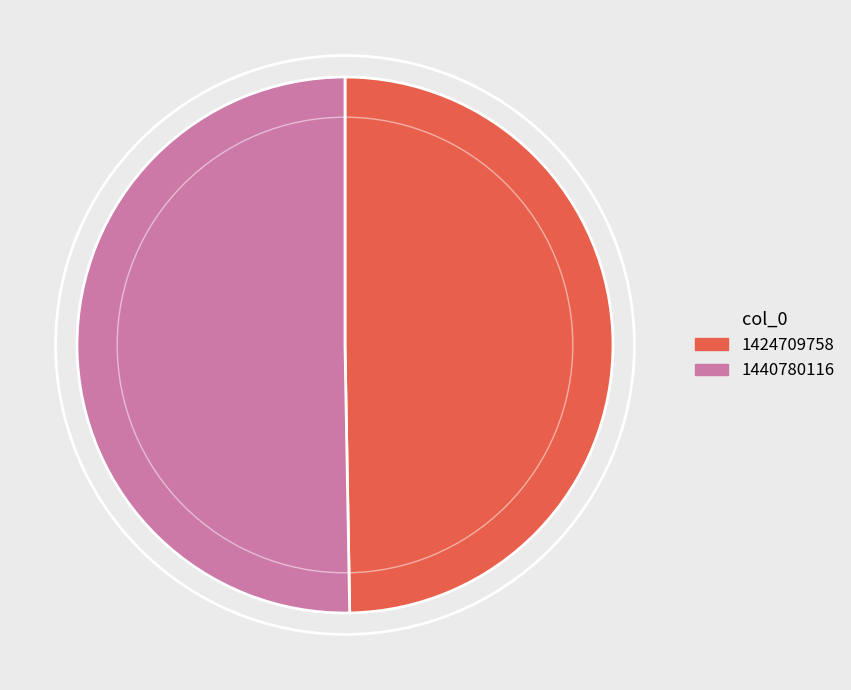

What is the ratio of the value at 1440780116 to the value at 1424709758?

1.0